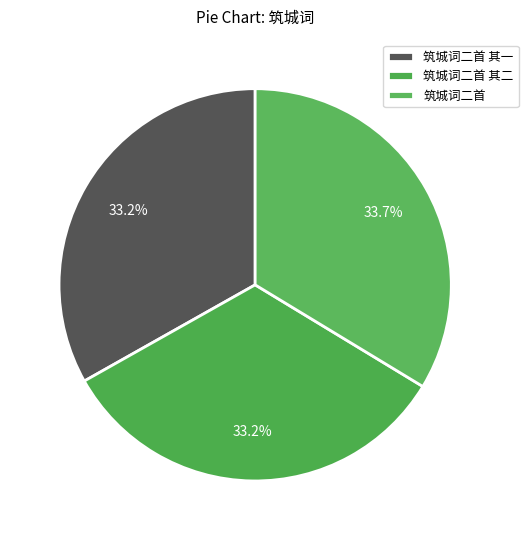

What portion of the pie excludes 筑城词二首 其二?

66.8%